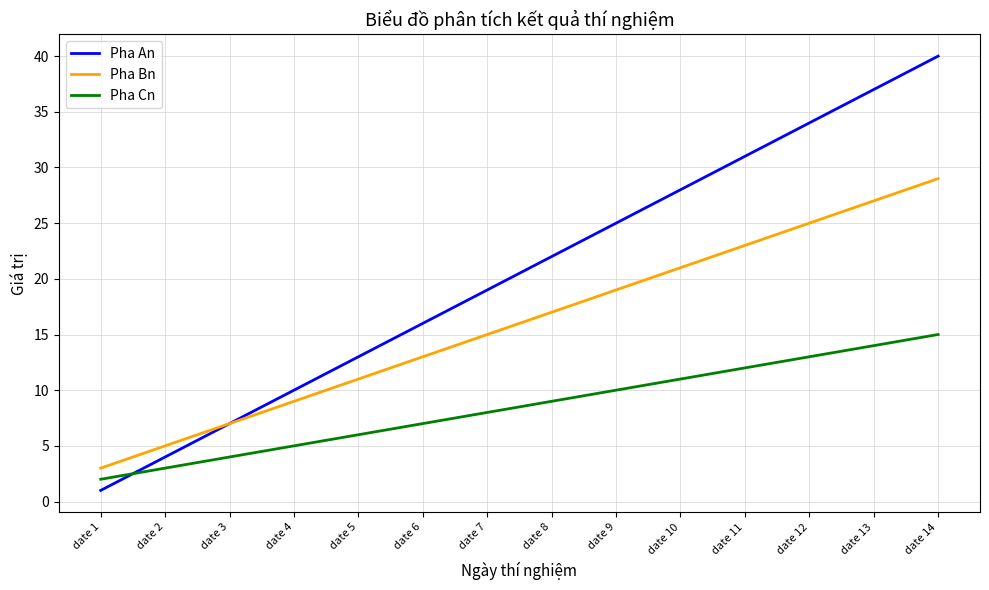

The Pha An series shows 19 at date 7. True or false?

True